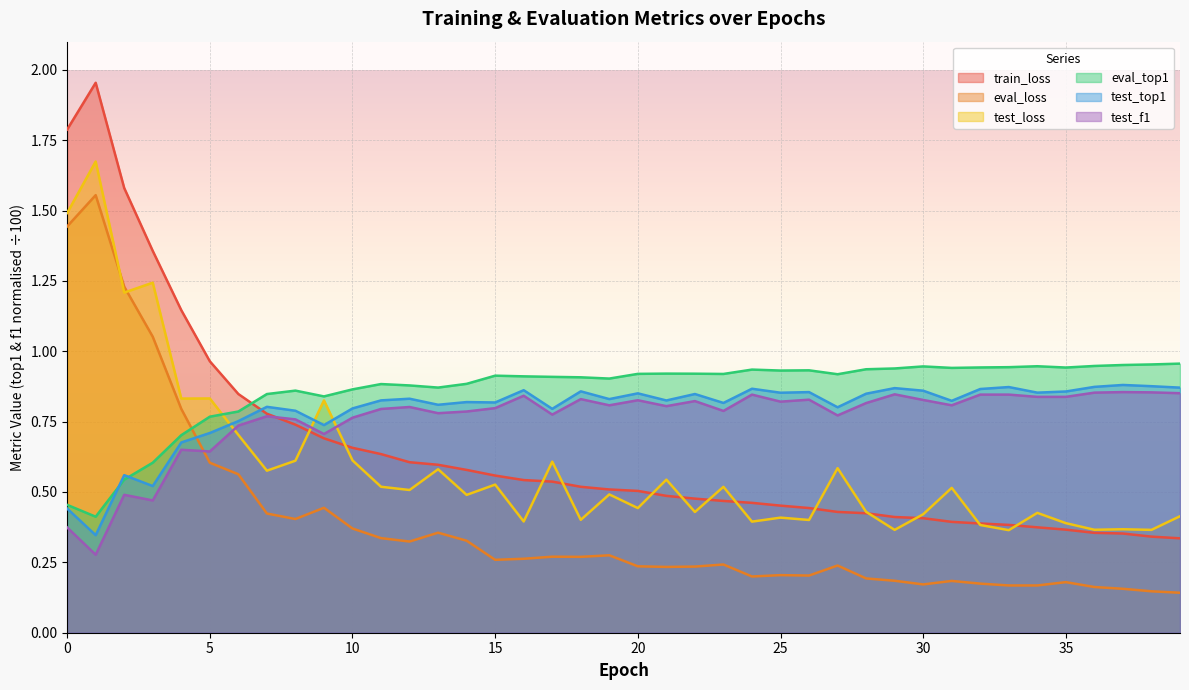

Does the chart display data point markers on the line(s)?

No